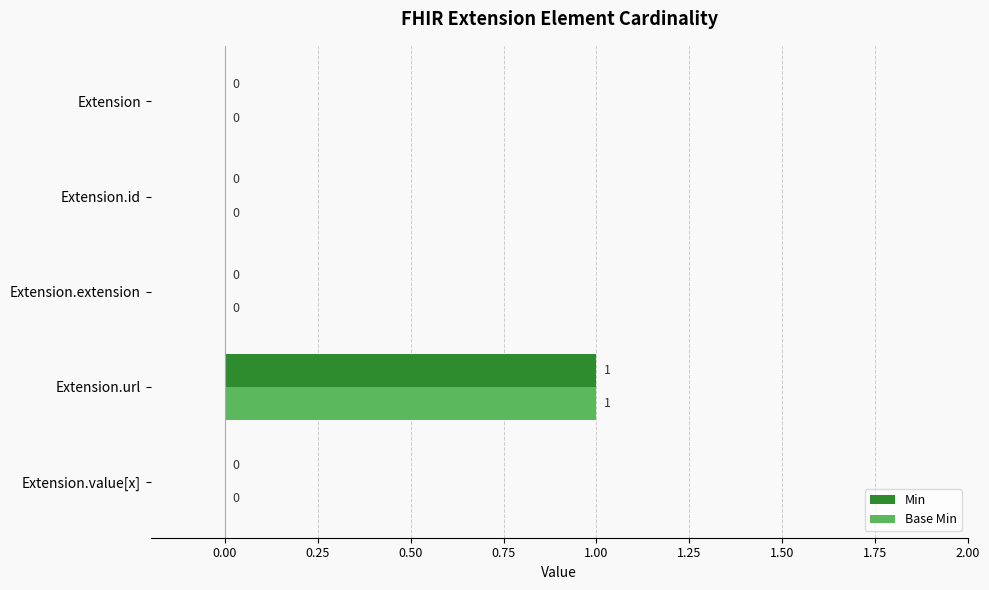

The Min series shows 0 at Extension.extension. True or false?

True